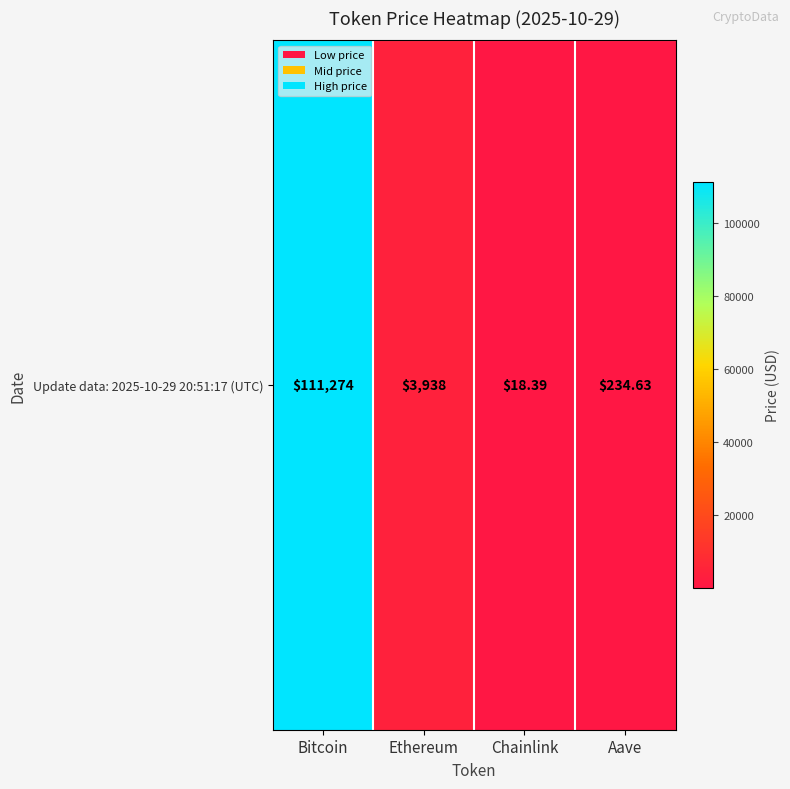

Reading left to right, transcribe all the data shown in this chart.

111274.0	3937.5	18.4	234.6